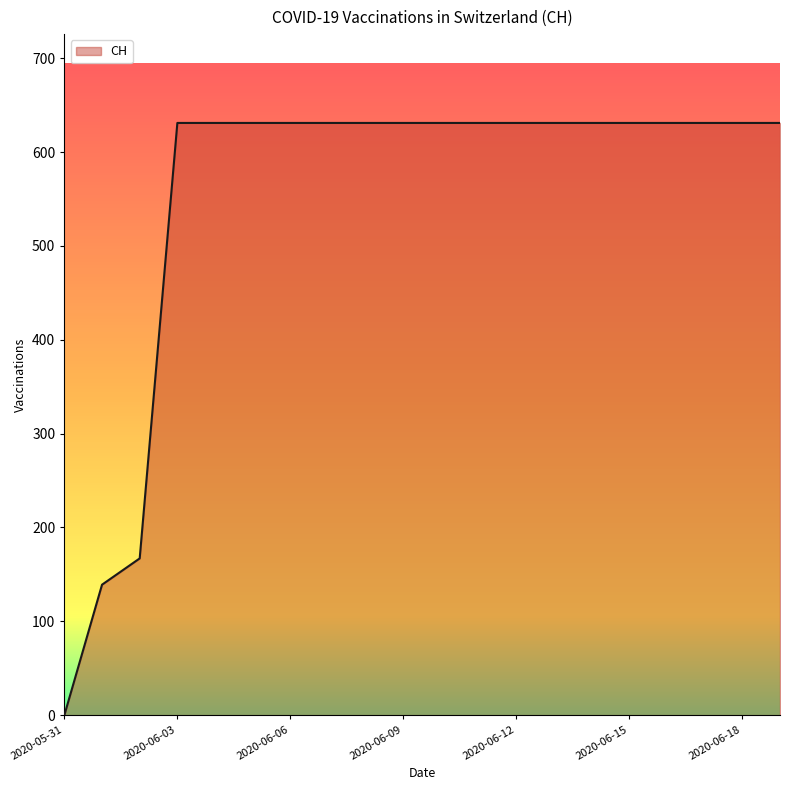

What is the greatest value displayed?

631